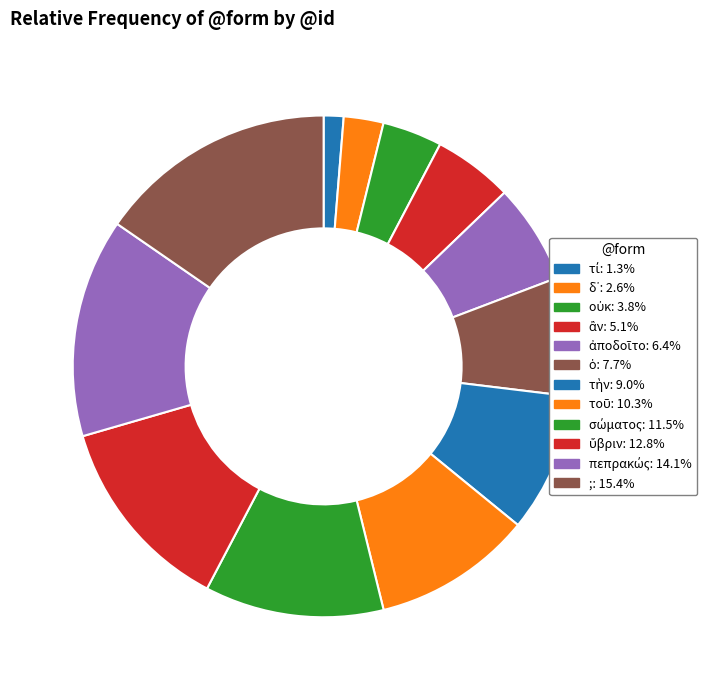

Rank the categories by value from lowest to highest.

τί, δ᾽, οὐκ, ἂν, ἀποδοῖτο, ὁ, τὴν, τοῦ, σώματος, ὕβριν, πεπρακώς, ;